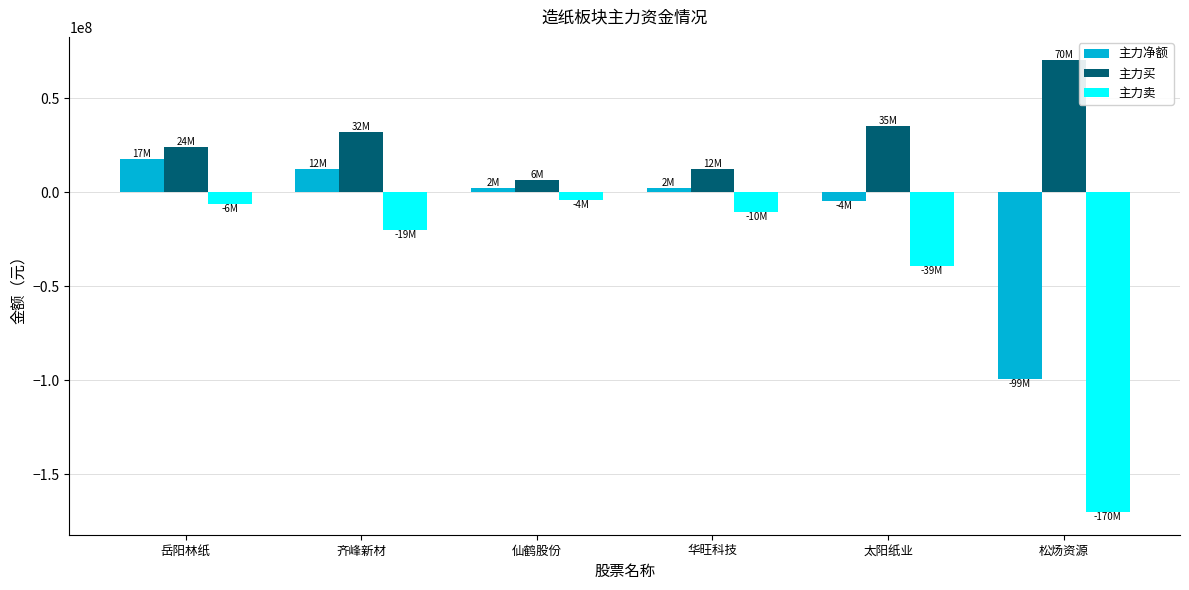

Rank the series by their average value, from lowest to highest.

主力卖, 主力净额, 主力买